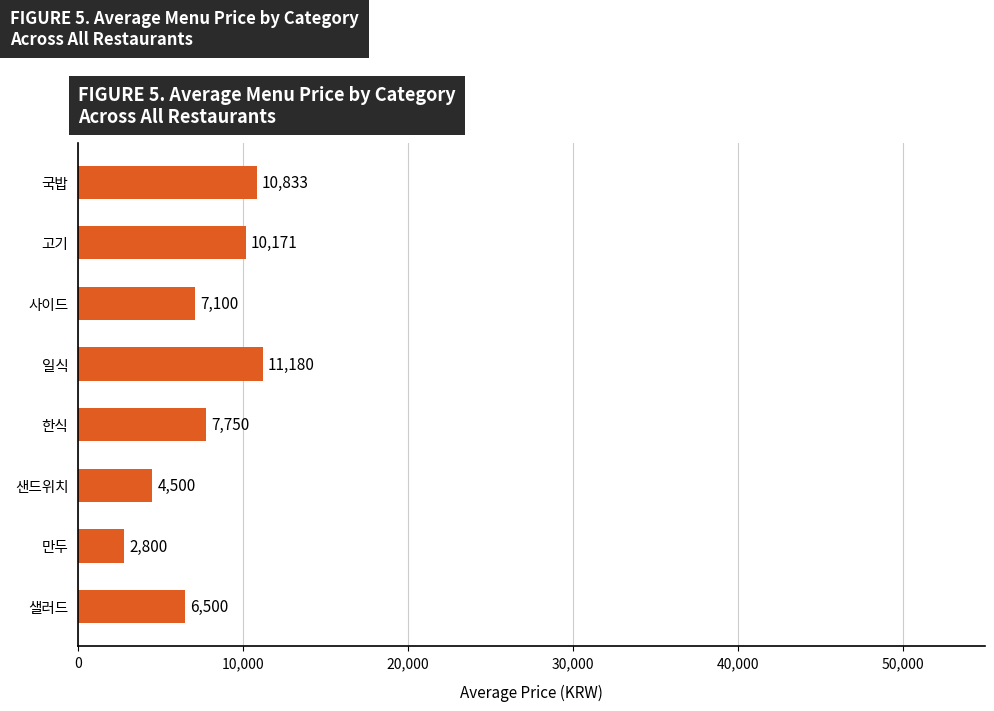

The value at 고기 is 16573. True or false?

False